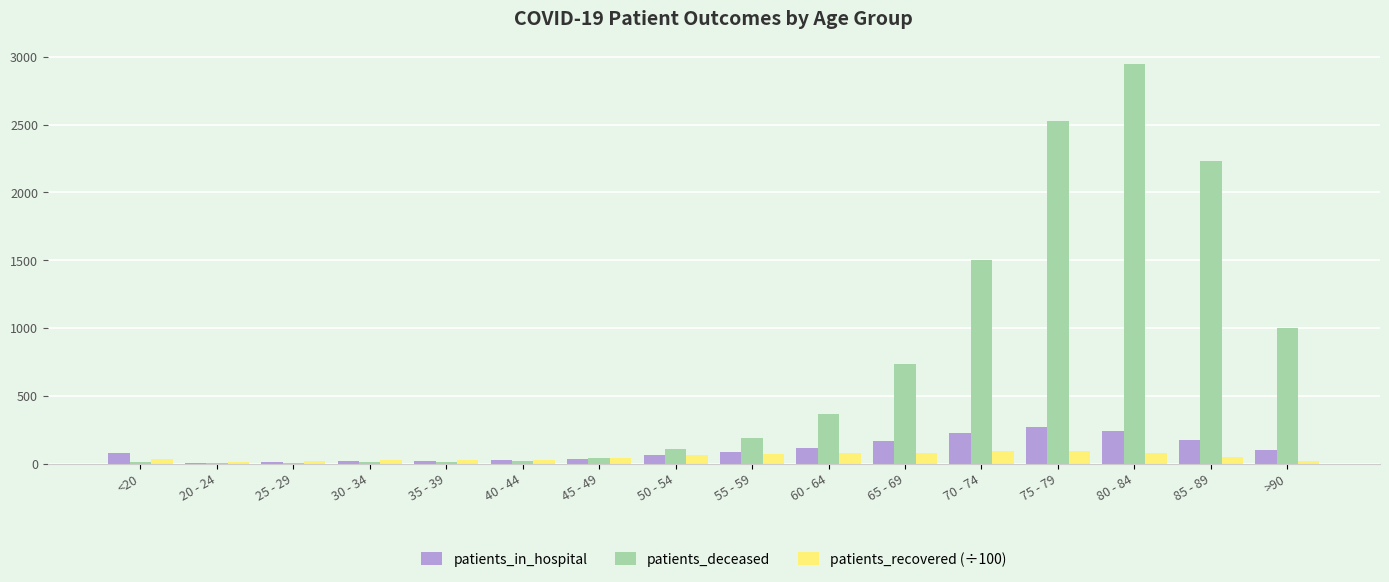

Is the value of patients_deceased at 25 - 29 greater than the value of patients_in_hospital at >90?

No